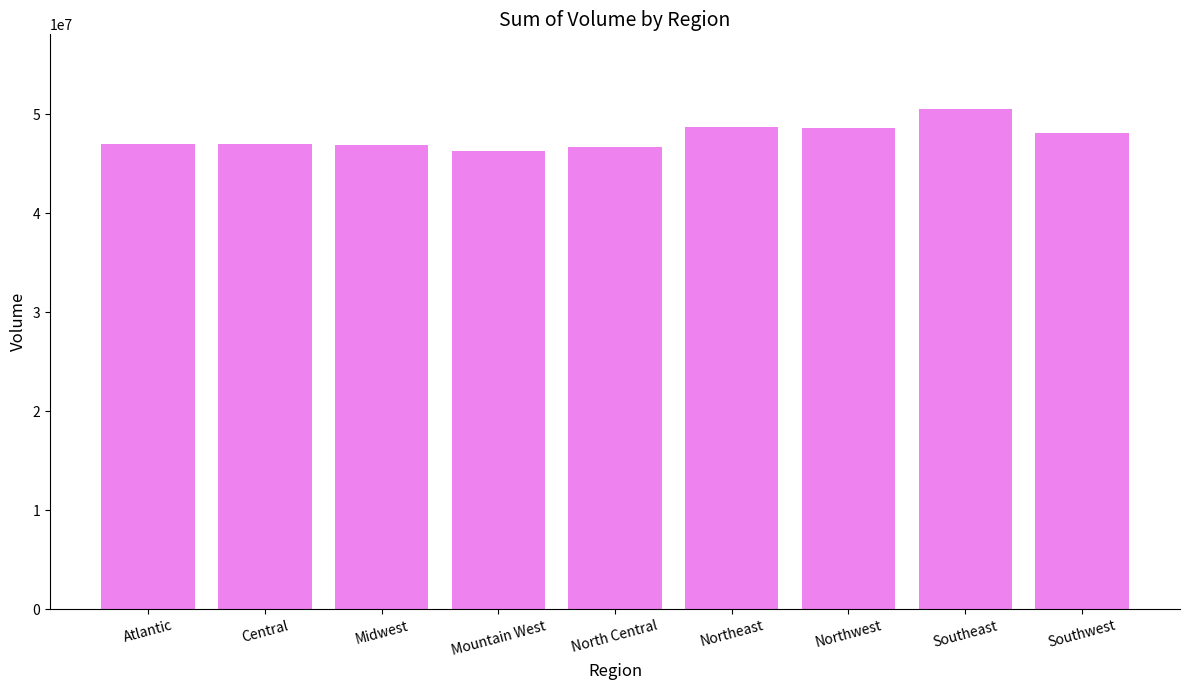

What value does the data have at Northeast?

48690205